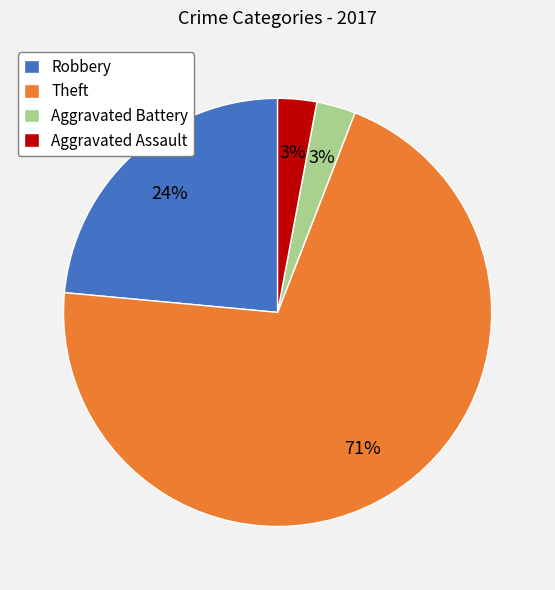

True or false: Theft accounts for 71% of the total.

True